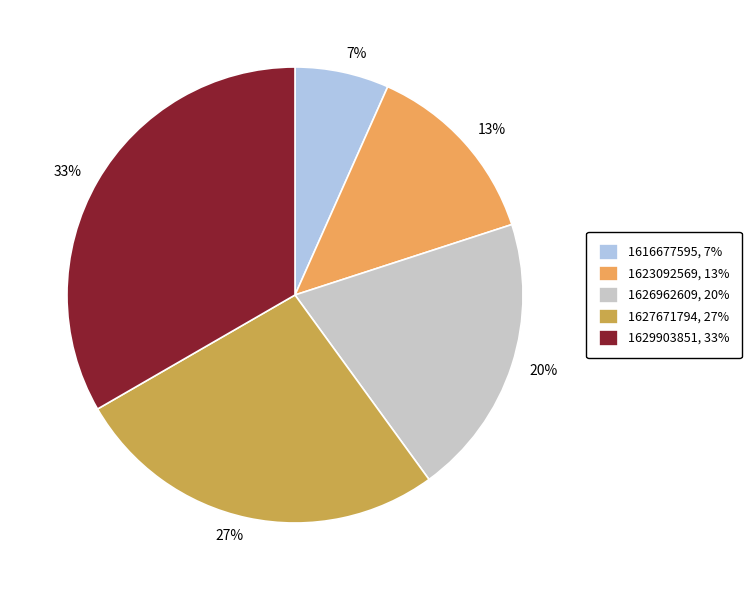

To the nearest percent, what is the average slice percentage?

20%